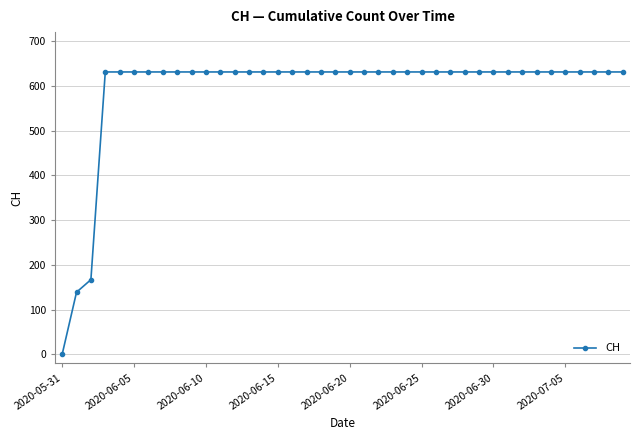

What is the difference between the second highest and minimum values?

631